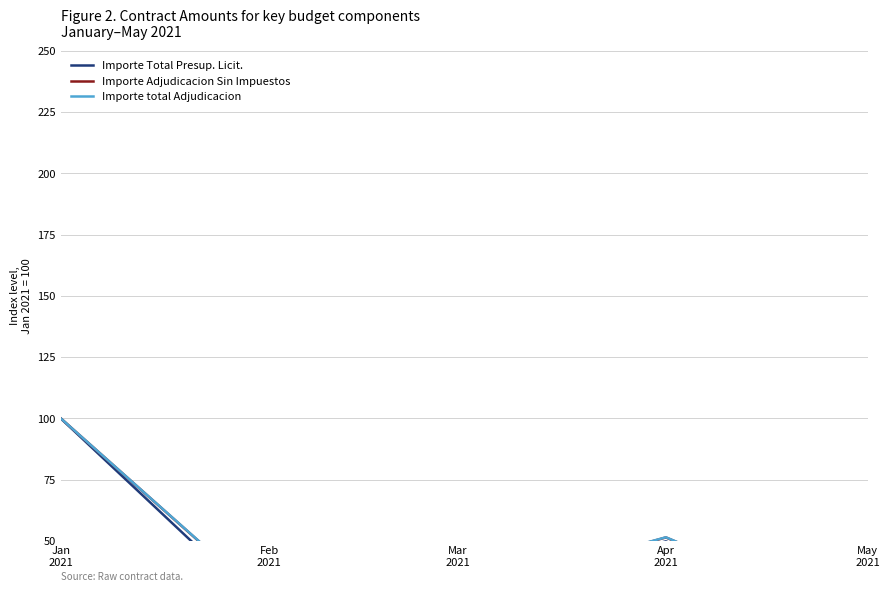

How many interior local valleys does the Importe Adjudicacion Sin Impuestos series have?

1